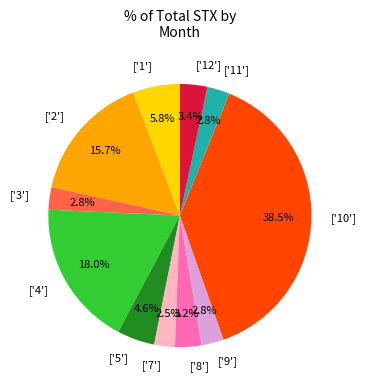

Is there any slice that represents more than half of the pie?

No